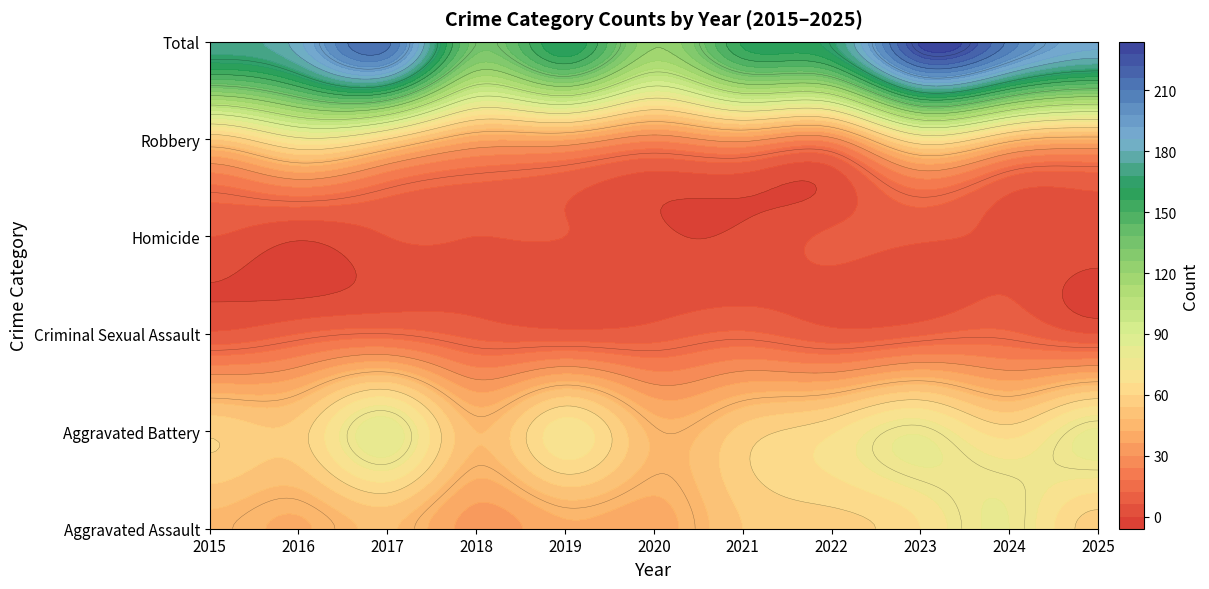

Reading left to right, what are all the values shown in this chart?

Aggravated Assault: 2015=46	2016=41	2017=49	2018=33	2019=41	2020=39	2021=54	2022=58	2023=66	2024=78	2025=57
Aggravated Battery: 2015=59	2016=57	2017=82	2018=48	2019=70	2020=46	2021=56	2022=65	2023=77	2024=63	2025=79
Criminal Sexual Assault: 2015=7	2016=12	2017=15	2018=10	2019=8	2020=9	2021=13	2022=8	2023=11	2024=13	2025=6
Homicide: 2015=6	2016=1	2017=6	2018=6	2019=6	2020=1	2021=1	2022=7	2023=7	2024=5	2025=4
Robbery: 2015=54	2016=73	2017=60	2018=38	2019=37	2020=26	2021=33	2022=28	2023=68	2024=49	2025=42
Total: 2015=172	2016=184	2017=212	2018=135	2019=162	2020=121	2021=157	2022=166	2023=229	2024=208	2025=188